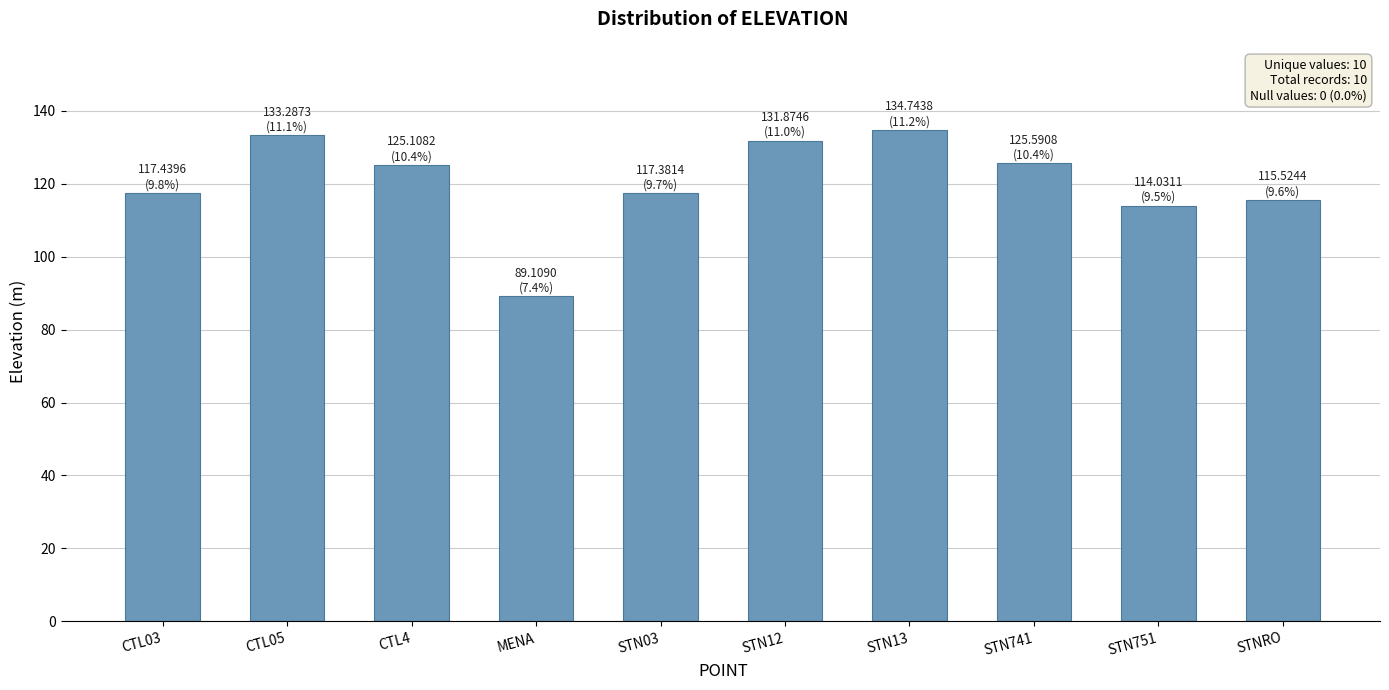

The chart shows a value of 125.6 at STN741. True or false?

True